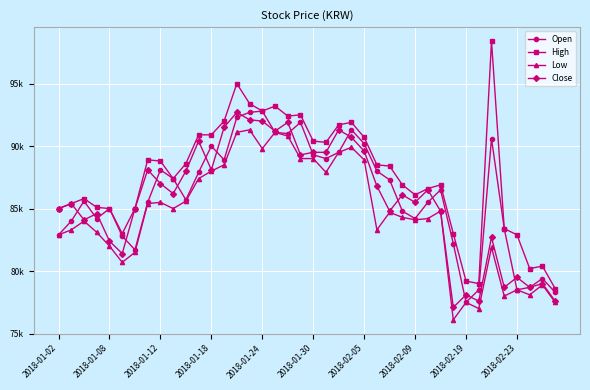

At which category does the chart reach its minimum across all series?

31